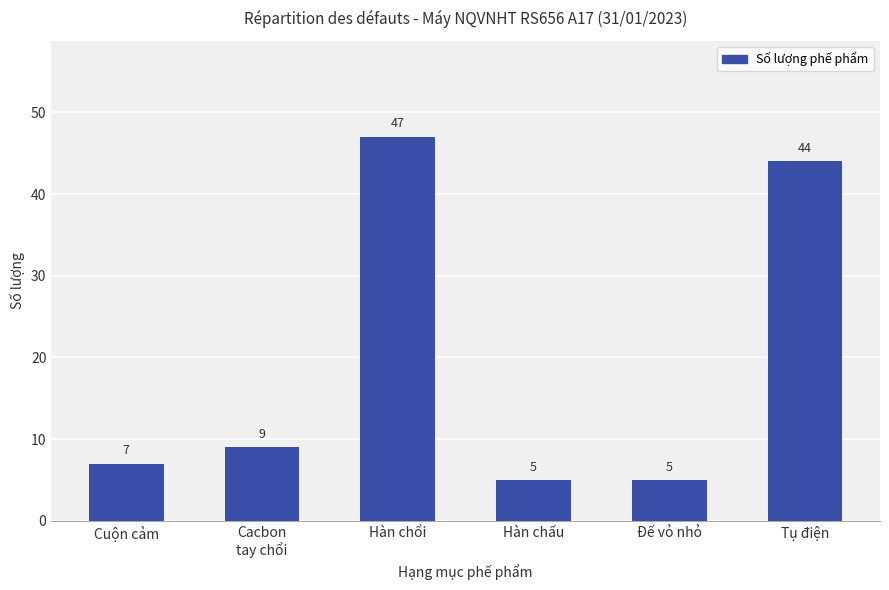

What is the greatest value displayed?

47